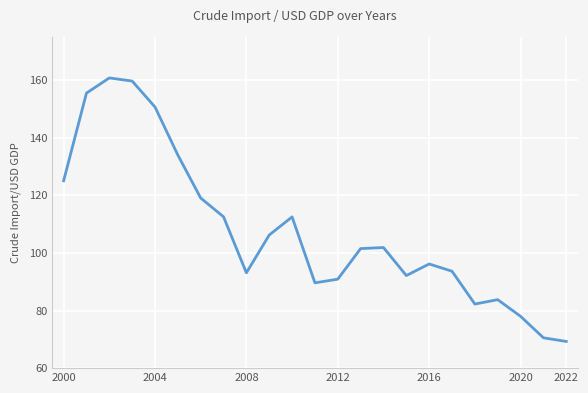

How many values exceed 101?

12